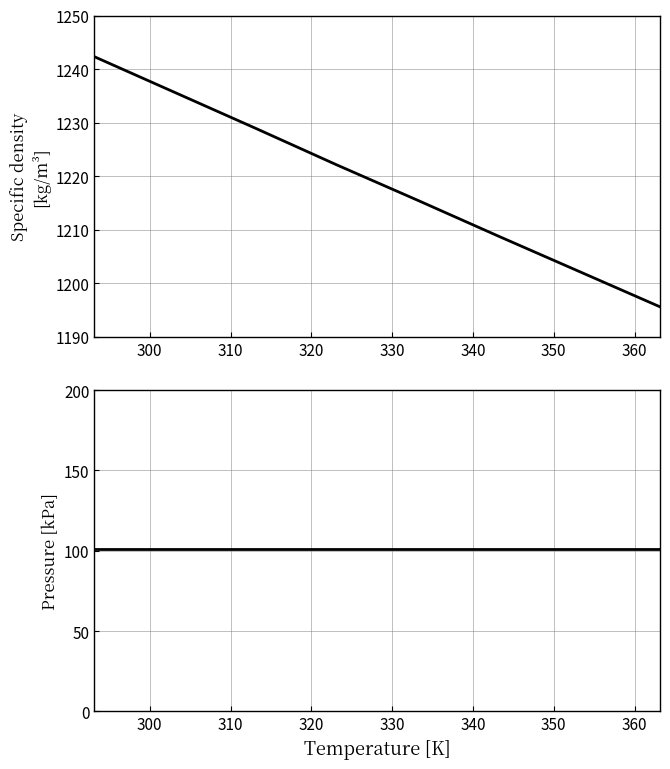

True or false: Specific density, kg/m3 and Pressure, kPa cross at least once.

False